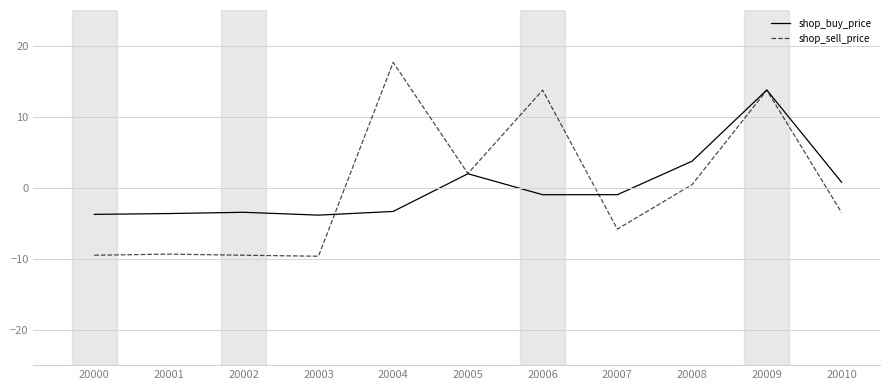

True or false: shop_sell_price has a value of 13.7 at 20009.

True